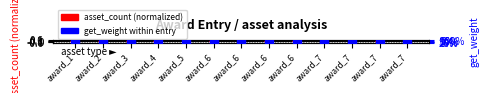

Which series has the largest Y range (max minus min)?

get_weight %